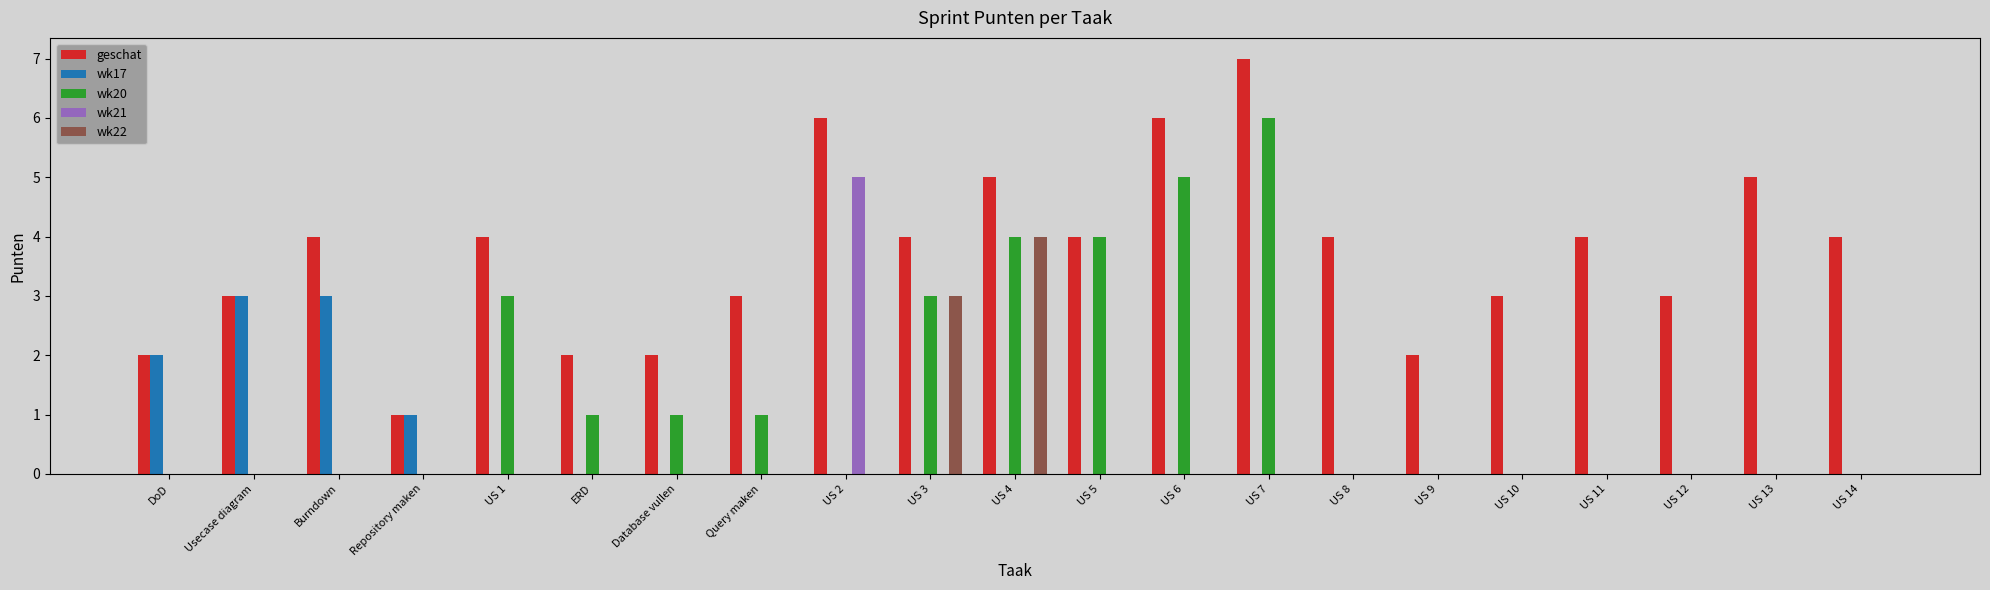

At which category does the chart reach its peak across all series?

US 7